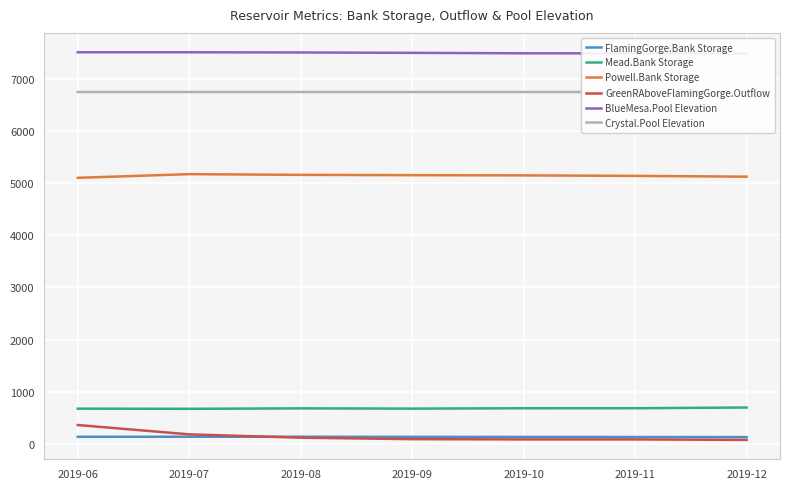

What is the spread (max minus min) of values at 2019-08?

7397.3